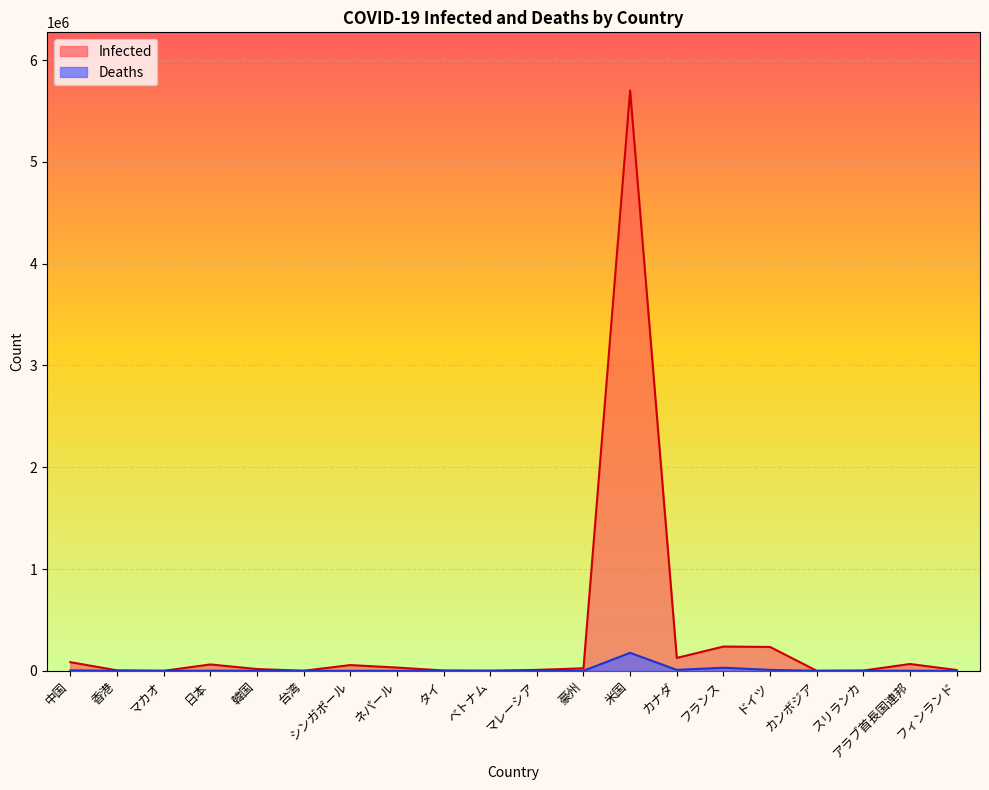

Rank the series by their maximum value, from lowest to highest.

Deaths, Infected